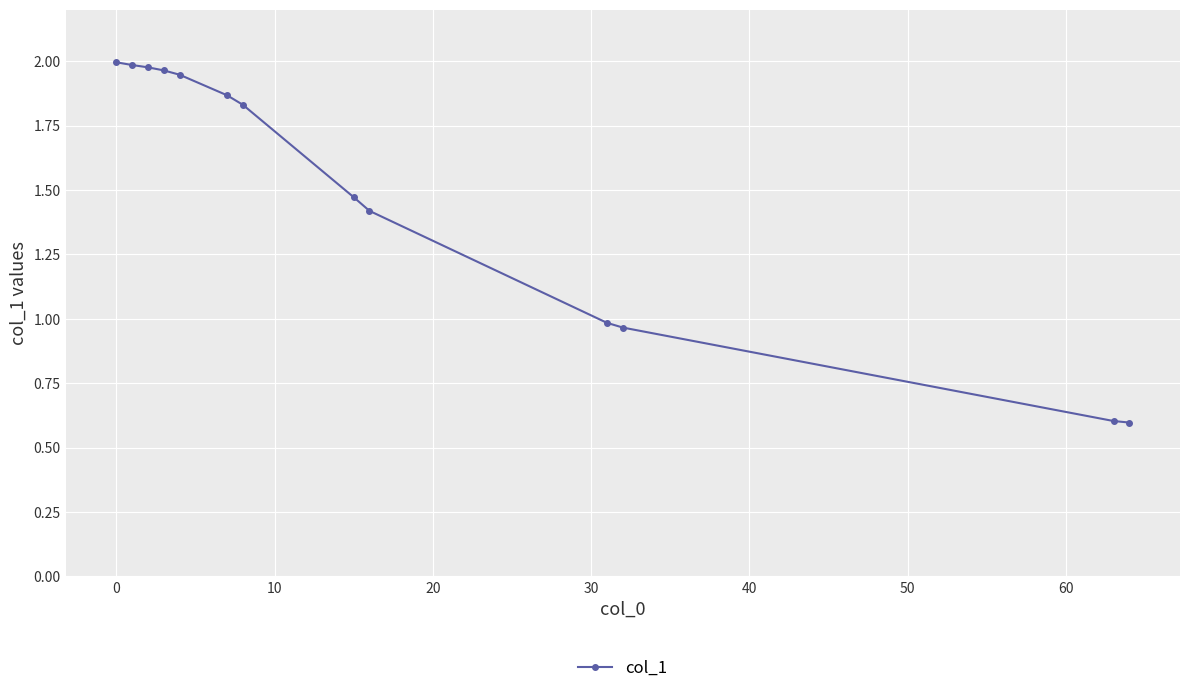

How many data points does each series have?

13